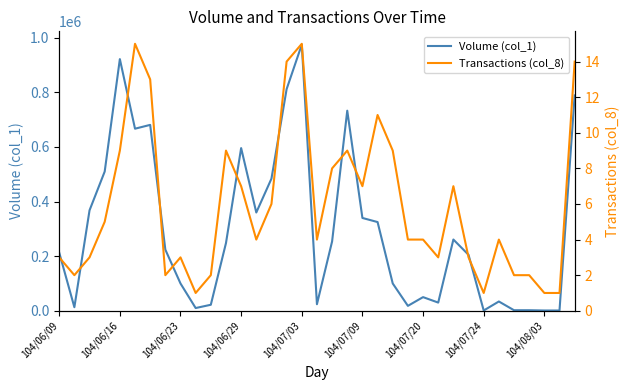

True or false: Volume (col_1) and Transactions (col_8) cross at least once.

False